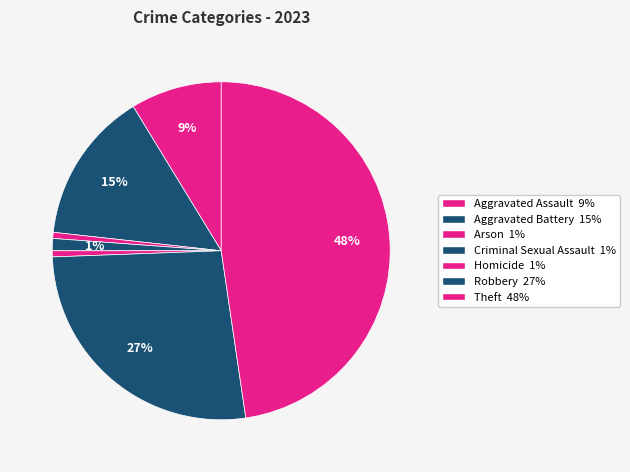

Which slice is the largest?

Theft